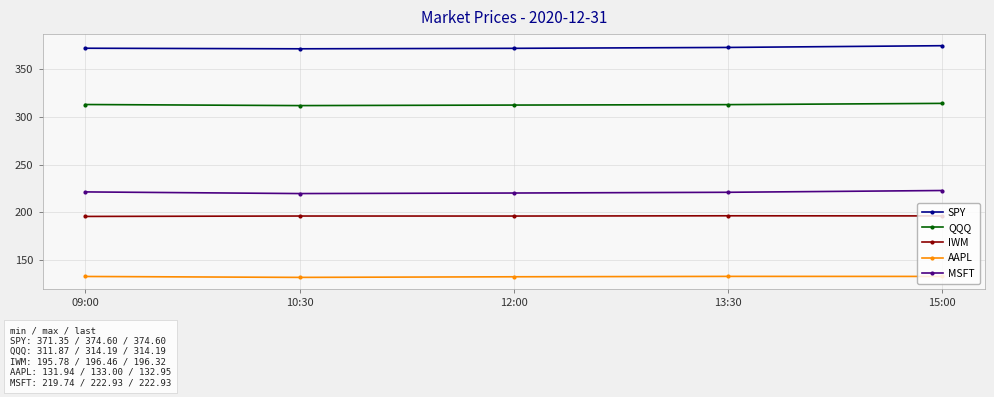

What is the maximum value for MSFT?

222.9